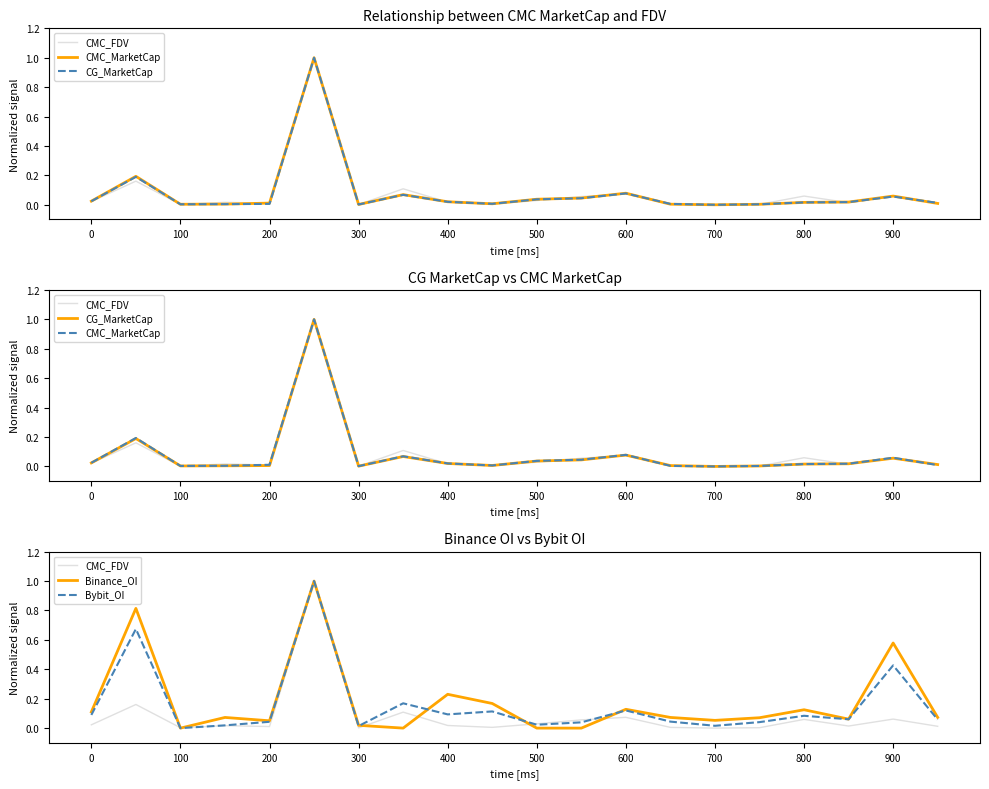

Does the chart display data point markers on the line(s)?

No